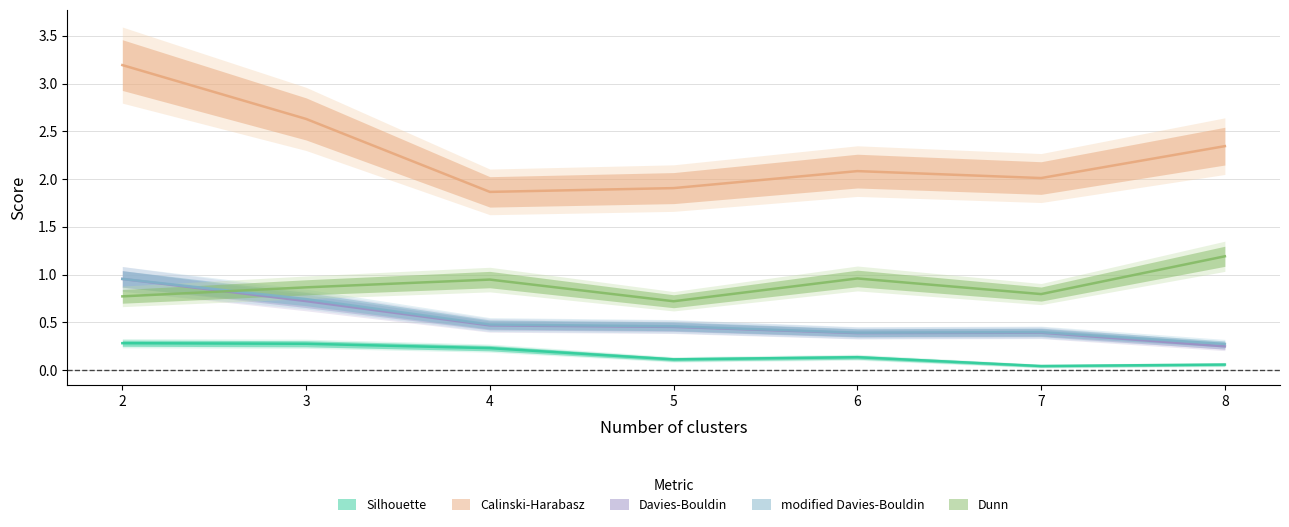

Count the number of categories in the chart.

7